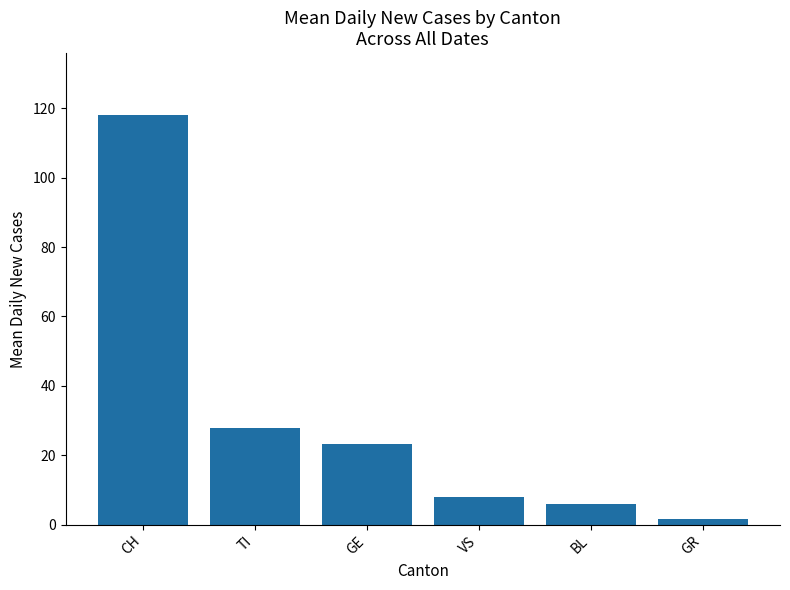

At which label does the data first exceed 23?

CH